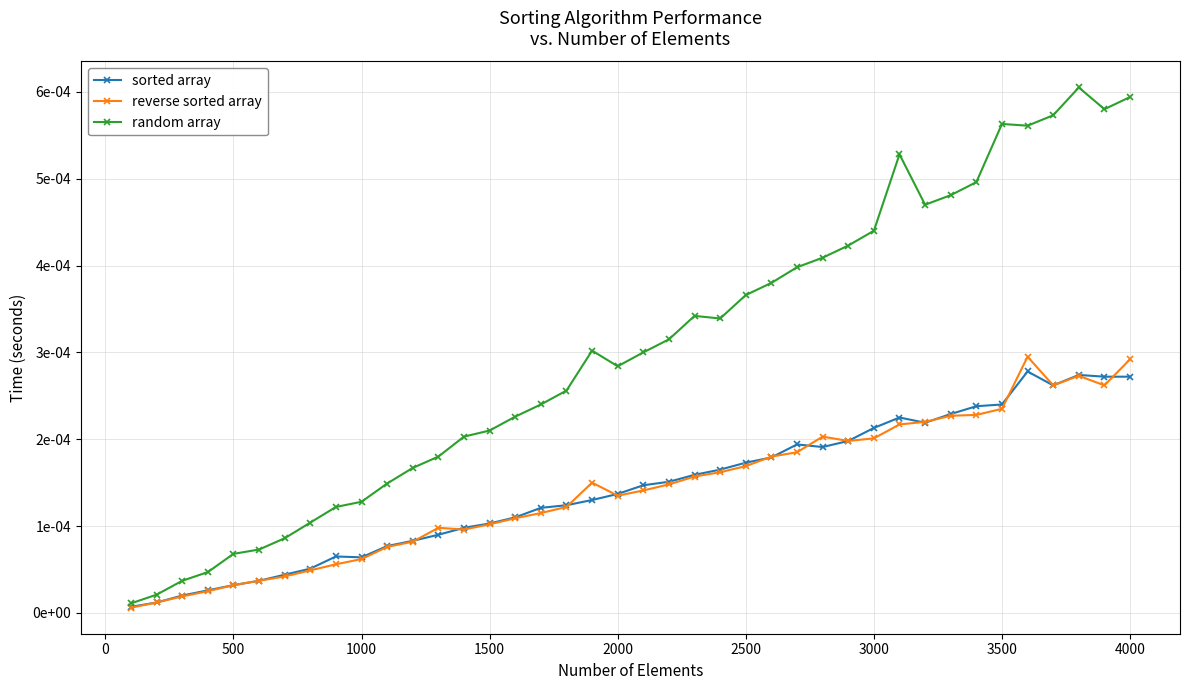

Which series has the largest total across all categories?

random array